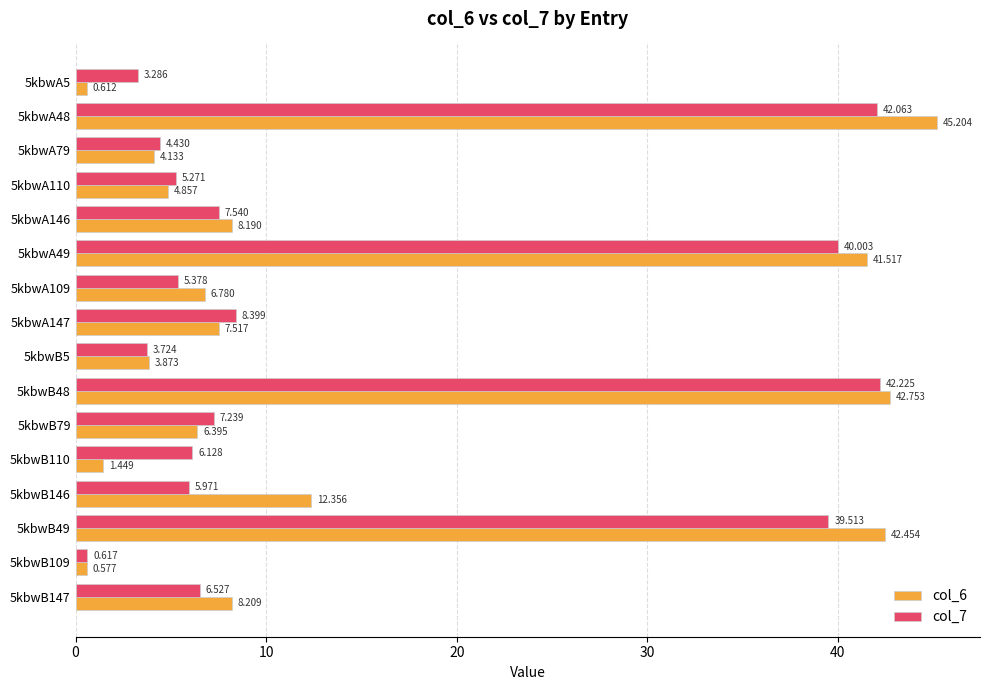

Is the value of col_7 at 5kbwA48 greater than the value of col_6 at 5kbwA48?

No